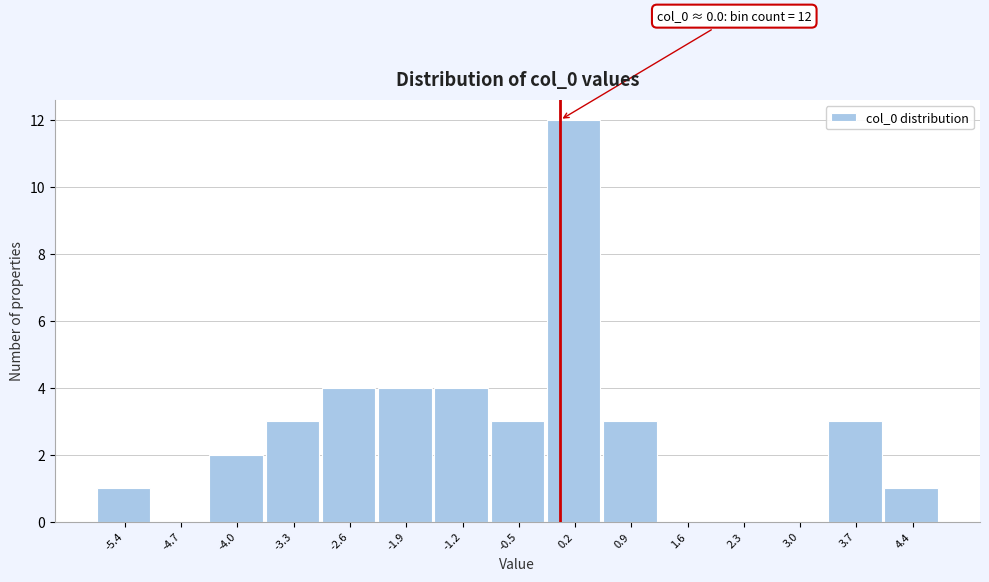

Which range on the x-axis has the tallest bar?

-0.2 to 0.5